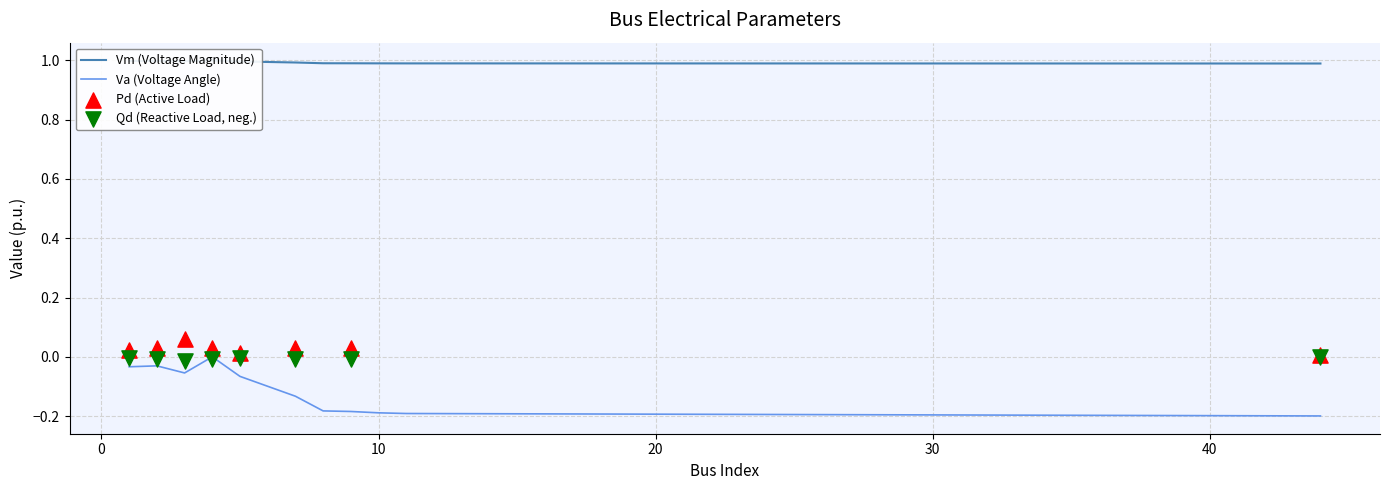

Which series has the largest total across all categories?

Vm